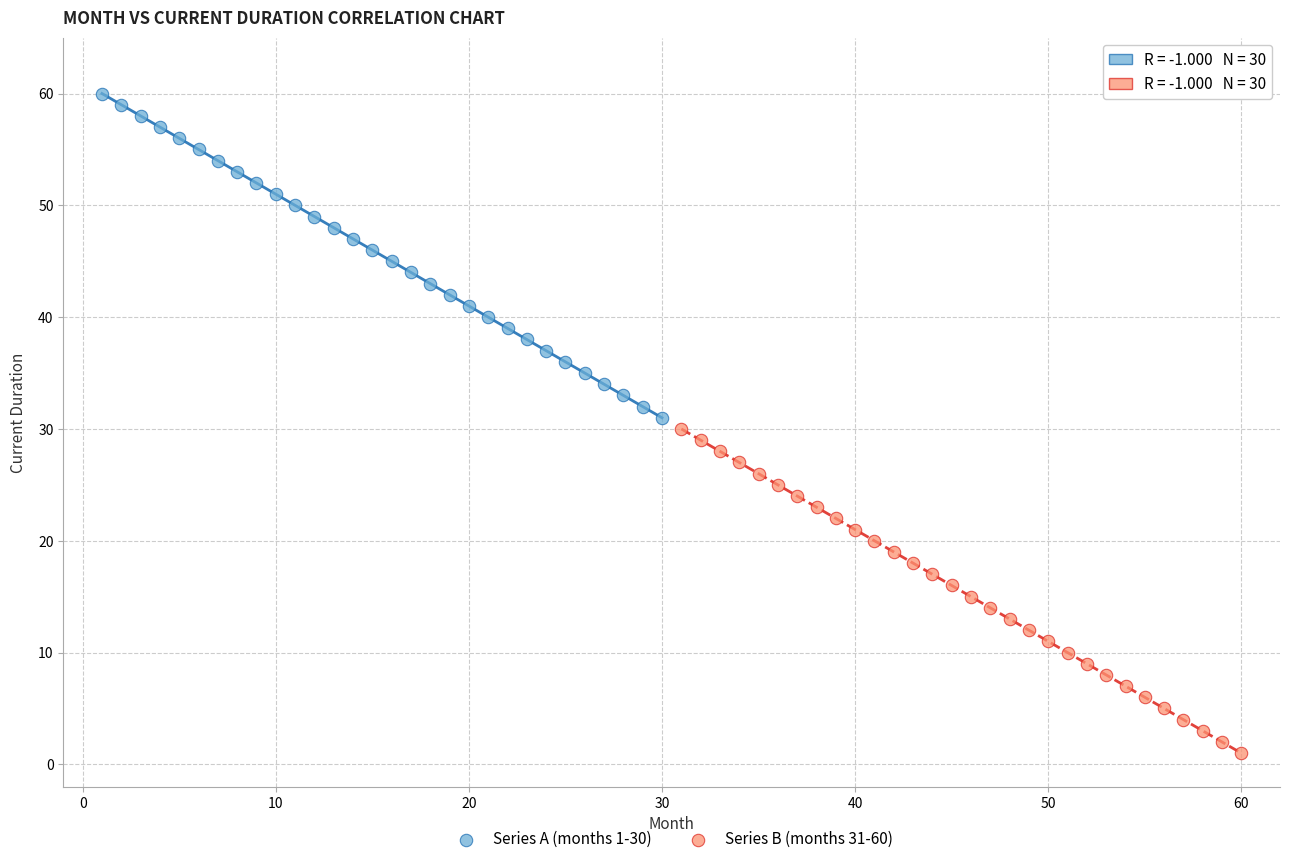

Which series contains the lowest Y value?

Series B (months 31-60)